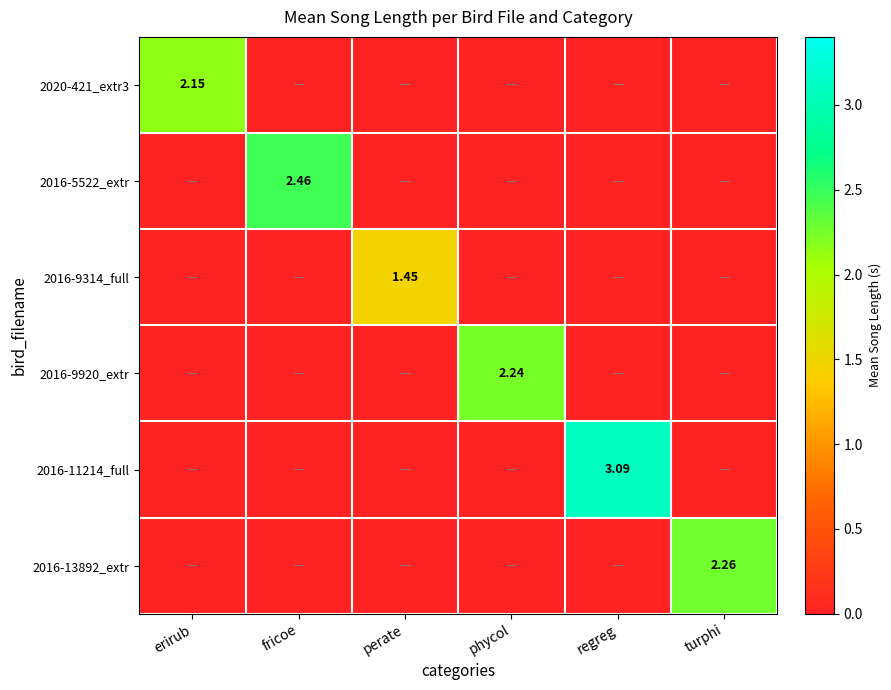

At which category is the sum across all series the highest?

regreg